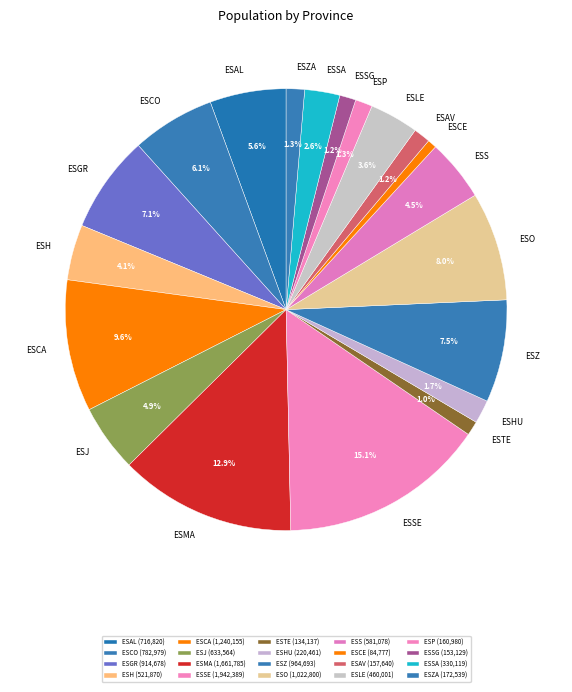

Is the sum of ESSA and ESSG greater than half?

No